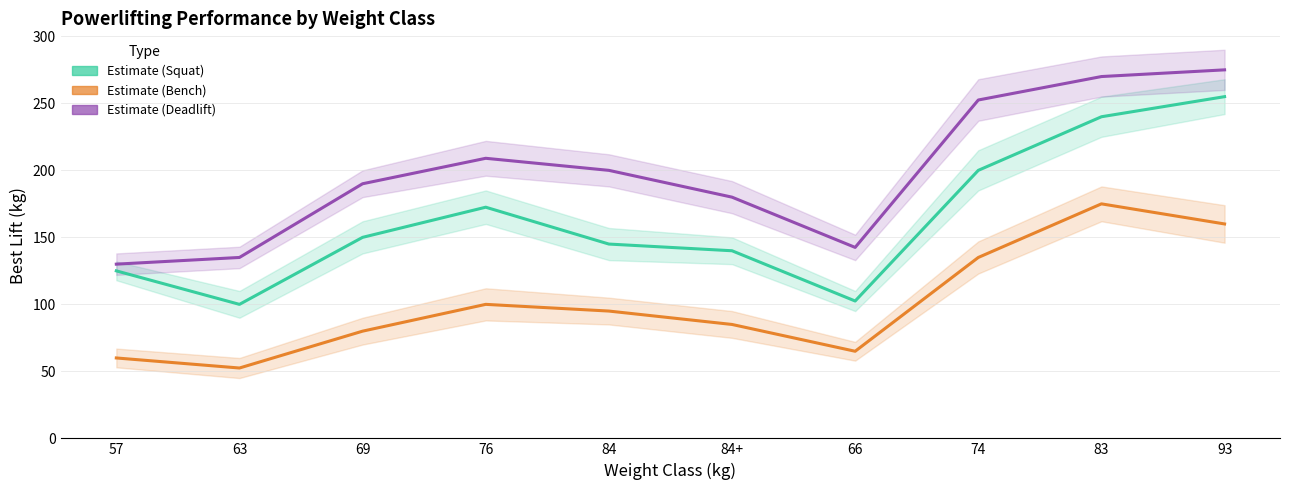

At which label does Best3DeadliftKg reach its peak?

93